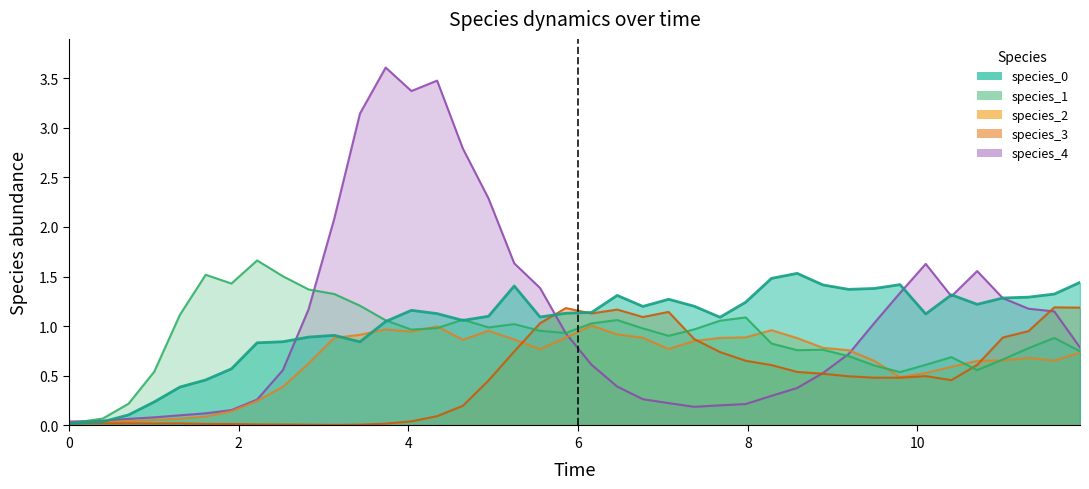

At how many categories does at least one series exceed 0?

40